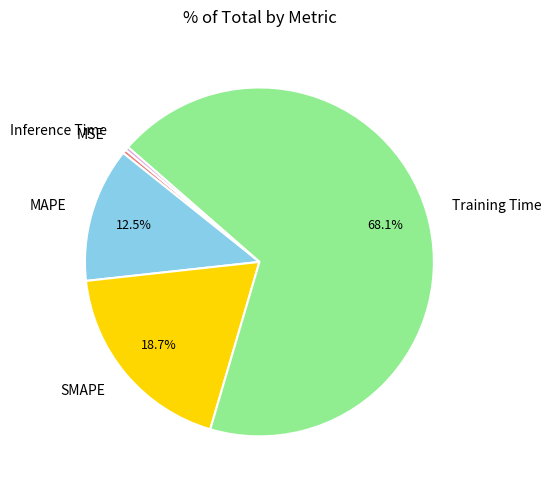

How many segments does this pie chart have?

5